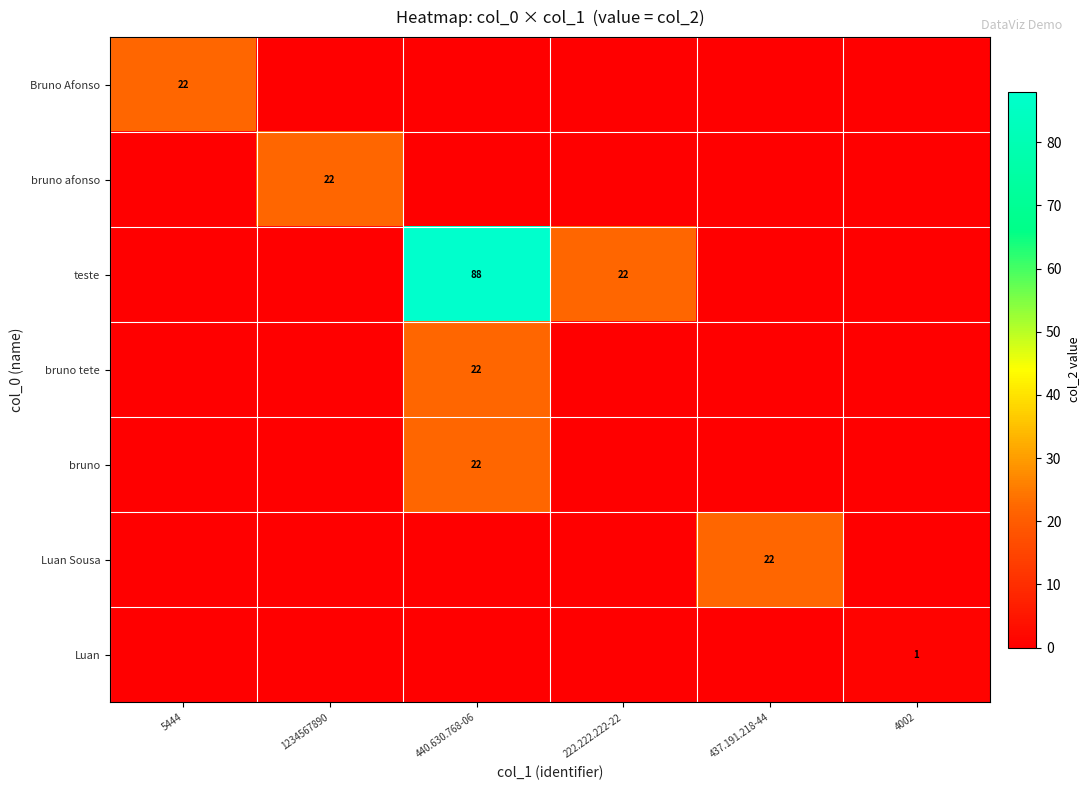

The value of bruno at 437.191.218-44 is 0. True or false?

True